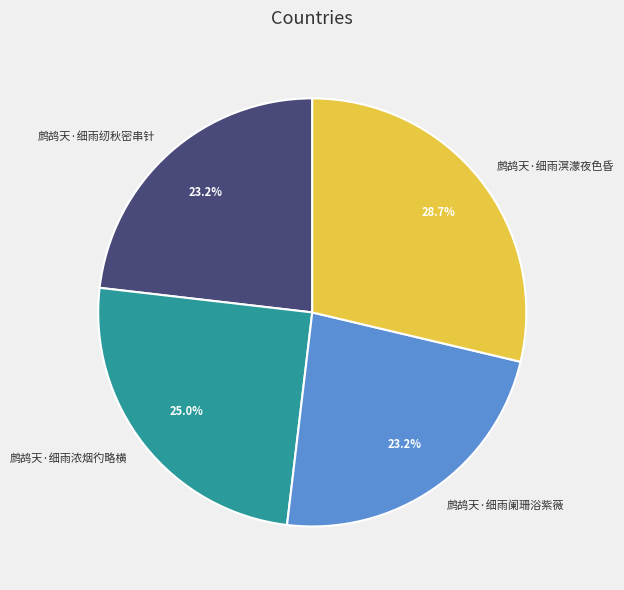

To the nearest percent, what is the difference between the 鹧鸪天·细雨阑珊浴紫薇 and 鹧鸪天·细雨浓烟彴略横 slice percentages?

2%